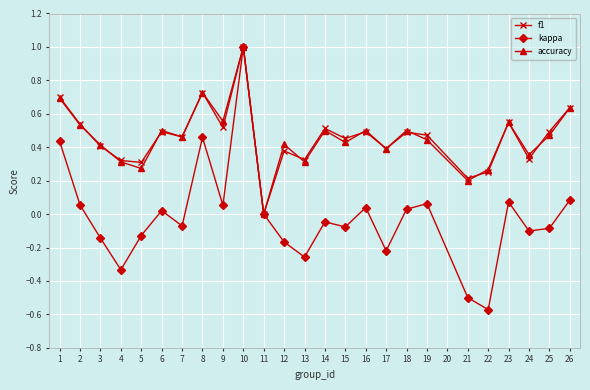

What is the sum of the accuracy values at 15 and 6?

0.9